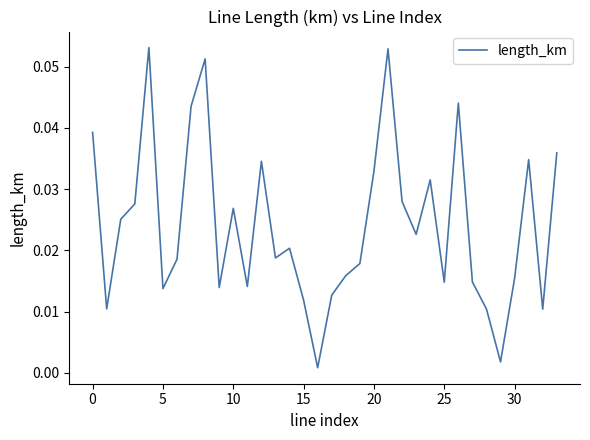

How many lines are shown in the chart?

1